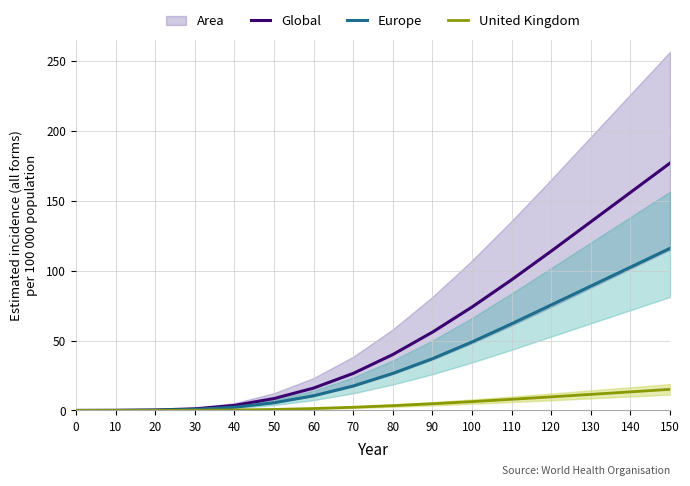

Does the chart display data point markers on the line(s)?

No